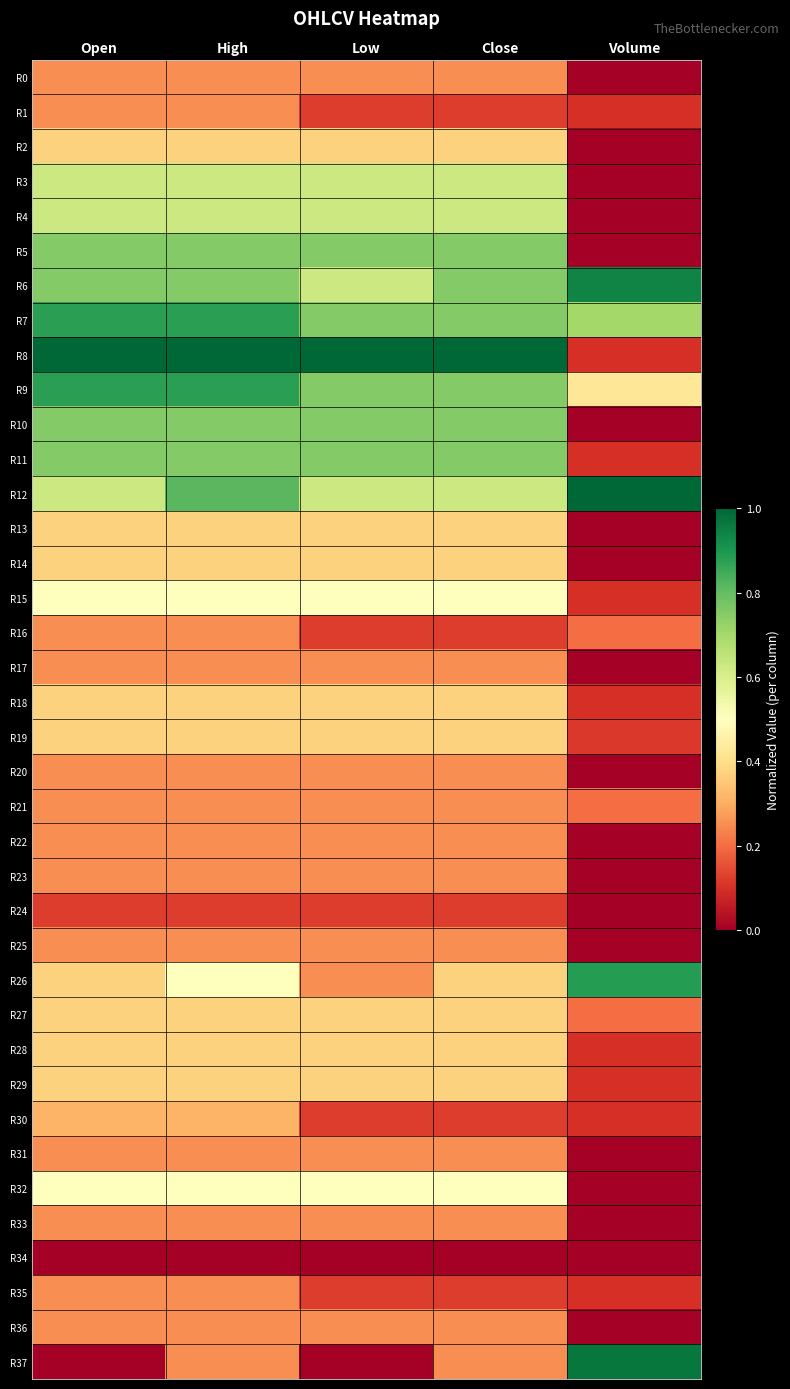

Reading right to left, list all the values displayed in this chart.

R0: Volume=0.0	Close=0.2	Low=0.2	High=0.2	Open=0.2
R1: Volume=0.1	Close=0.1	Low=0.1	High=0.2	Open=0.2
R2: Volume=0.0	Close=0.4	Low=0.4	High=0.4	Open=0.4
R3: Volume=0.0	Close=0.6	Low=0.6	High=0.6	Open=0.6
R4: Volume=0.0	Close=0.6	Low=0.6	High=0.6	Open=0.6
R5: Volume=0.0	Close=0.8	Low=0.8	High=0.8	Open=0.8
R6: Volume=0.9	Close=0.8	Low=0.6	High=0.8	Open=0.8
R7: Volume=0.7	Close=0.8	Low=0.8	High=0.9	Open=0.9
R8: Volume=0.1	Close=1.0	Low=1.0	High=1.0	Open=1.0
R9: Volume=0.4	Close=0.8	Low=0.8	High=0.9	Open=0.9
R10: Volume=0.0	Close=0.8	Low=0.8	High=0.8	Open=0.8
R11: Volume=0.1	Close=0.8	Low=0.8	High=0.8	Open=0.8
R12: Volume=1.0	Close=0.6	Low=0.6	High=0.8	Open=0.6
R13: Volume=0.0	Close=0.4	Low=0.4	High=0.4	Open=0.4
R14: Volume=0.0	Close=0.4	Low=0.4	High=0.4	Open=0.4
R15: Volume=0.1	Close=0.5	Low=0.5	High=0.5	Open=0.5
R16: Volume=0.2	Close=0.1	Low=0.1	High=0.2	Open=0.2
R17: Volume=0.0	Close=0.2	Low=0.2	High=0.2	Open=0.2
R18: Volume=0.1	Close=0.4	Low=0.4	High=0.4	Open=0.4
R19: Volume=0.1	Close=0.4	Low=0.4	High=0.4	Open=0.4
R20: Volume=0.0	Close=0.2	Low=0.2	High=0.2	Open=0.2
R21: Volume=0.2	Close=0.2	Low=0.2	High=0.2	Open=0.2
R22: Volume=0.0	Close=0.2	Low=0.2	High=0.2	Open=0.2
R23: Volume=0.0	Close=0.2	Low=0.2	High=0.2	Open=0.2
R24: Volume=0.0	Close=0.1	Low=0.1	High=0.1	Open=0.1
R25: Volume=0.0	Close=0.2	Low=0.2	High=0.2	Open=0.2
R26: Volume=0.9	Close=0.4	Low=0.2	High=0.5	Open=0.4
R27: Volume=0.2	Close=0.4	Low=0.4	High=0.4	Open=0.4
R28: Volume=0.1	Close=0.4	Low=0.4	High=0.4	Open=0.4
R29: Volume=0.1	Close=0.4	Low=0.4	High=0.4	Open=0.4
R30: Volume=0.1	Close=0.1	Low=0.1	High=0.3	Open=0.3
R31: Volume=0.0	Close=0.2	Low=0.2	High=0.2	Open=0.2
R32: Volume=0.0	Close=0.5	Low=0.5	High=0.5	Open=0.5
R33: Volume=0.0	Close=0.2	Low=0.2	High=0.2	Open=0.2
R34: Volume=0.0	Close=0.0	Low=0.0	High=0.0	Open=0.0
R35: Volume=0.1	Close=0.1	Low=0.1	High=0.2	Open=0.2
R36: Volume=0.0	Close=0.2	Low=0.2	High=0.2	Open=0.2
R37: Volume=1.0	Close=0.2	Low=0.0	High=0.2	Open=0.0